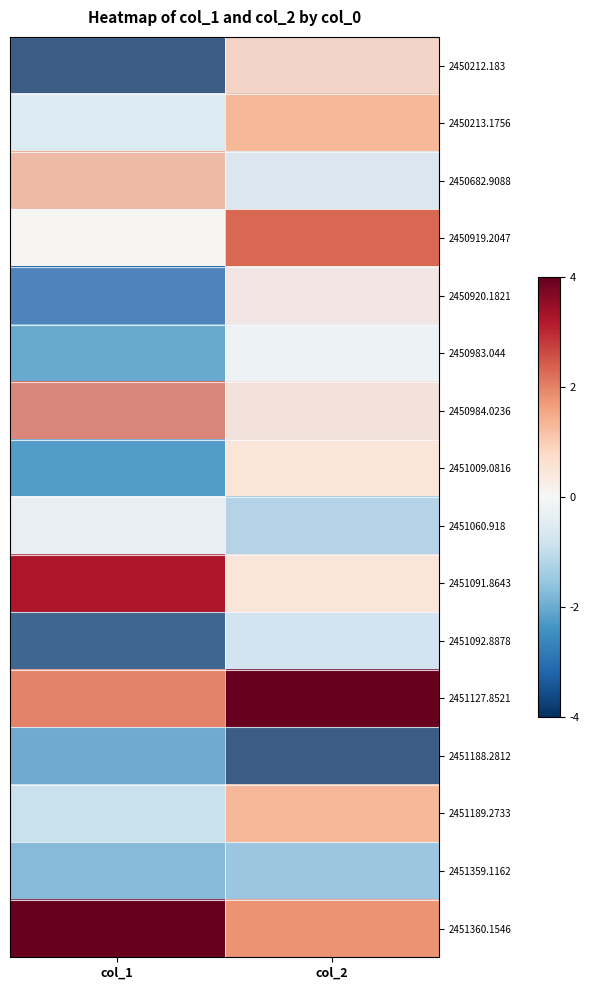

At how many categories does at least one series exceed 0?

2